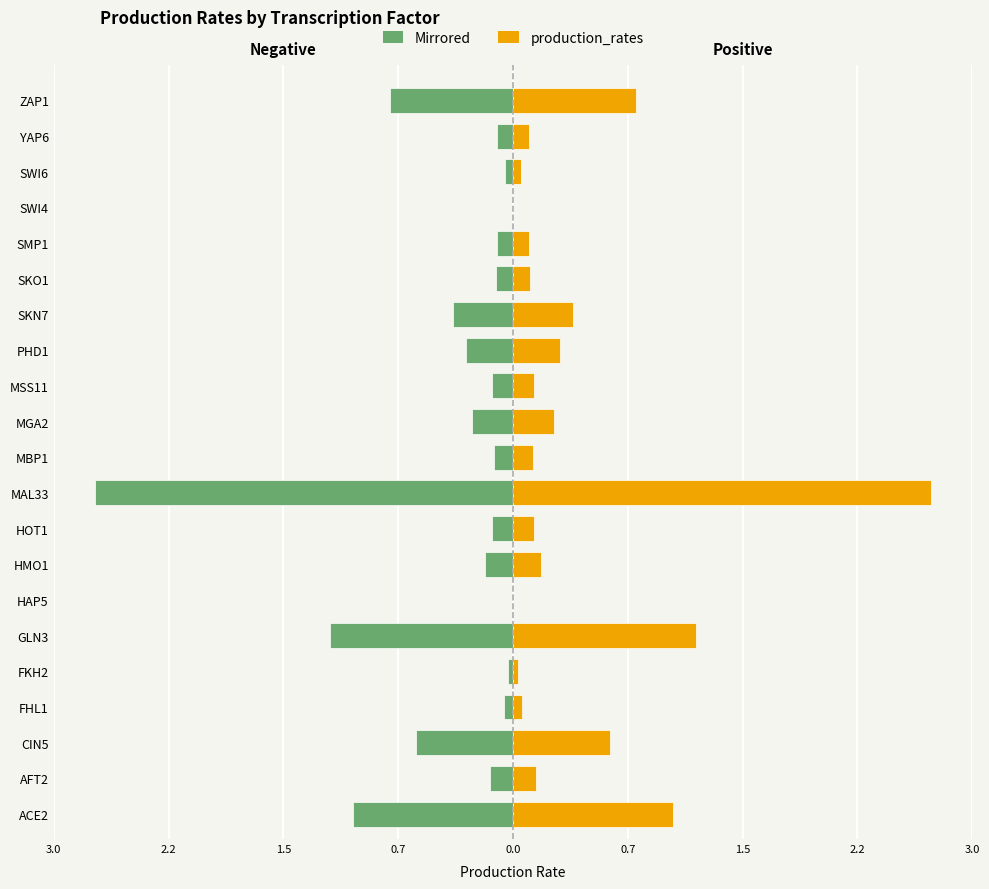

Reading left to right, extract all data points from this chart.

Negative offset: -1.0	-0.2	-0.6	-0.1	-0.0	-1.2	0.0	-0.2	-0.1	-2.7	-0.1	-0.3	-0.1	-0.3	-0.4	-0.1	-0.1	0.0	-0.1	-0.1	-0.8
production_rates: 1.0	0.2	0.6	0.1	0.0	1.2	0.0	0.2	0.1	2.7	0.1	0.3	0.1	0.3	0.4	0.1	0.1	0.0	0.1	0.1	0.8